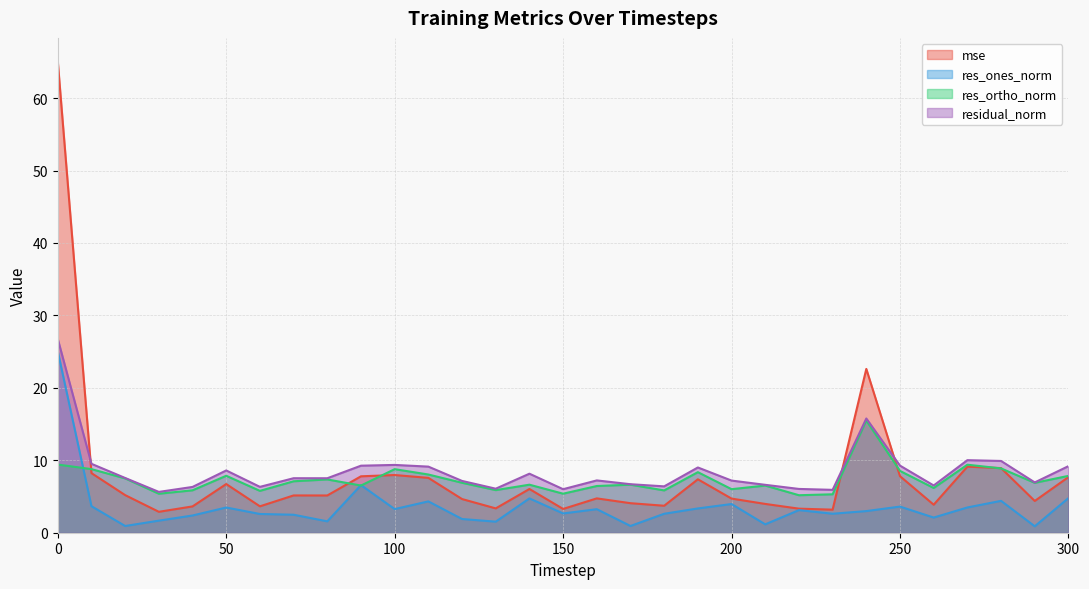

True or false: res_ones_norm and residual_norm cross at least once.

False